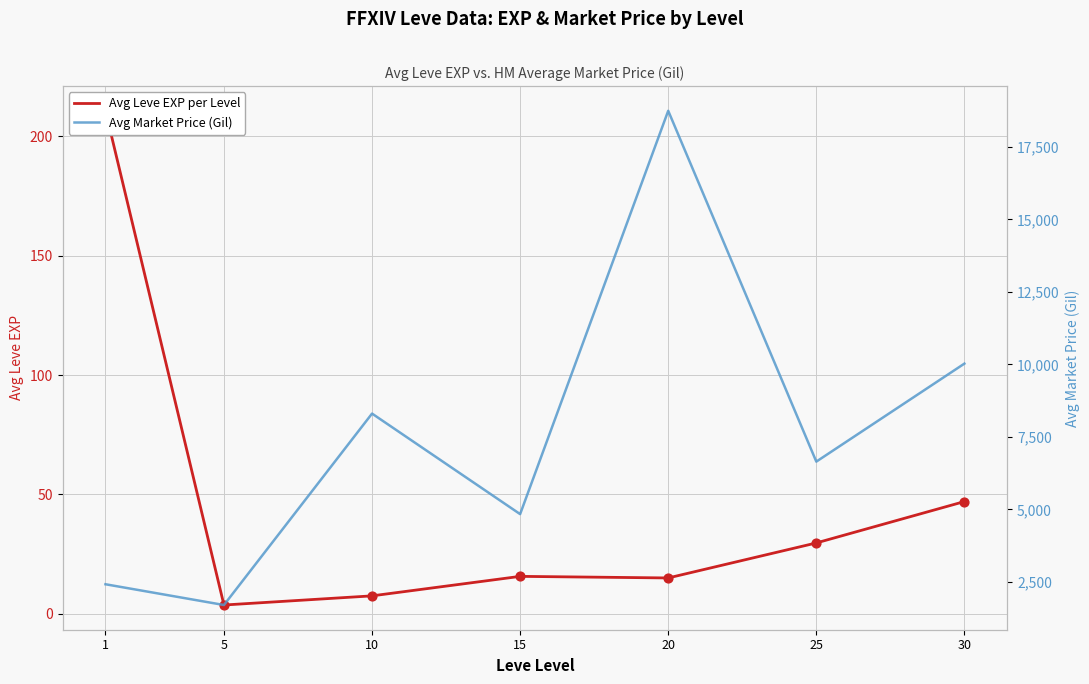

Which series has the largest total across all categories?

Avg Market Price (Gil)